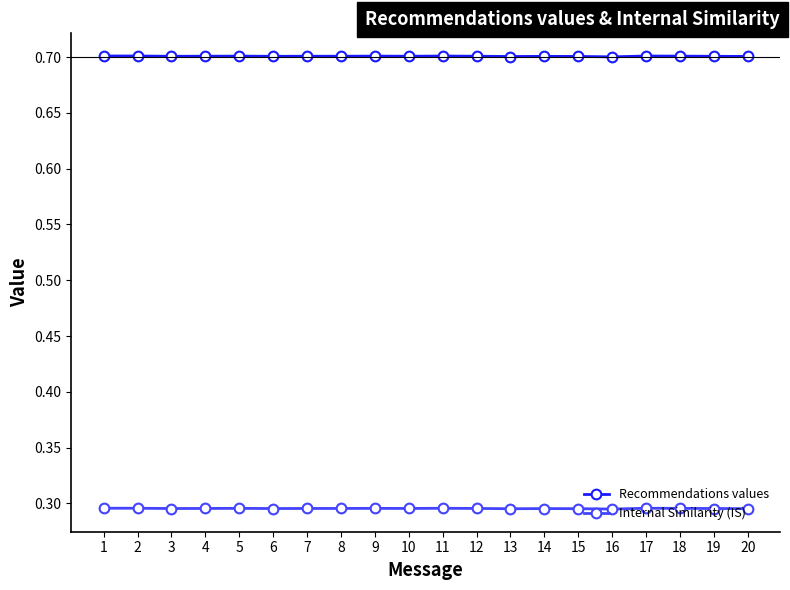

Is the value of Recommendations values at 7 greater than the value of Internal Similarity (IS) at 16?

Yes